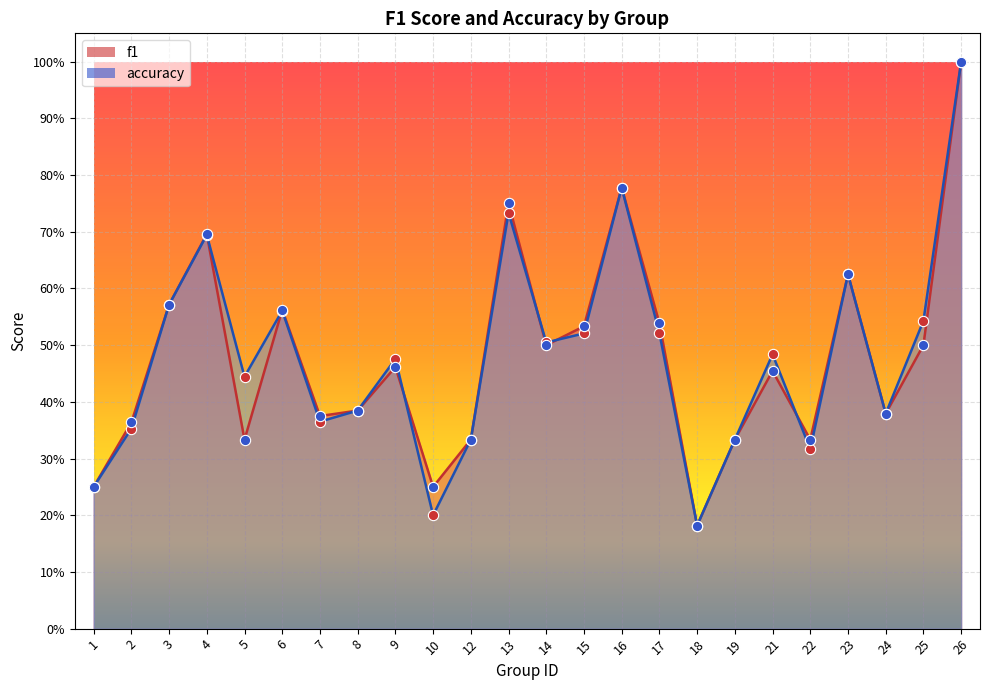

Which series contains the highest Y value?

f1